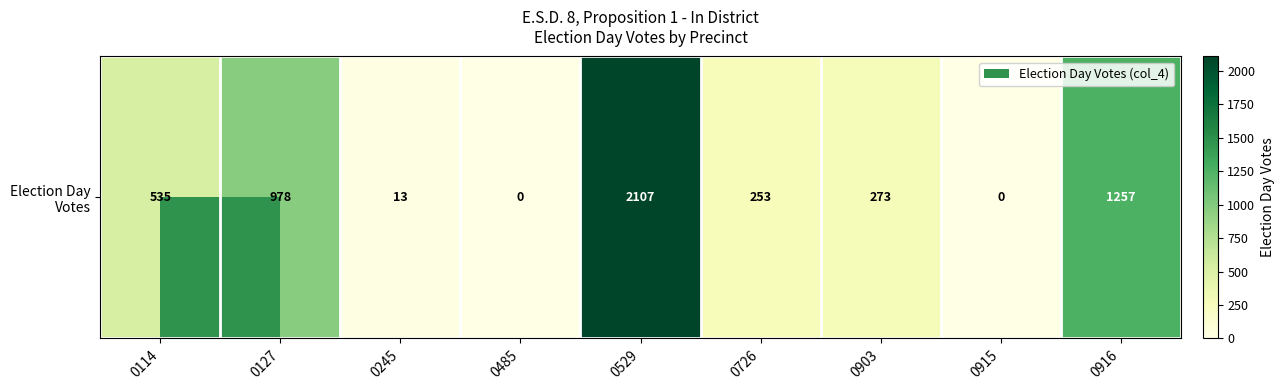

Which label corresponds to the smallest value in the chart?

0485